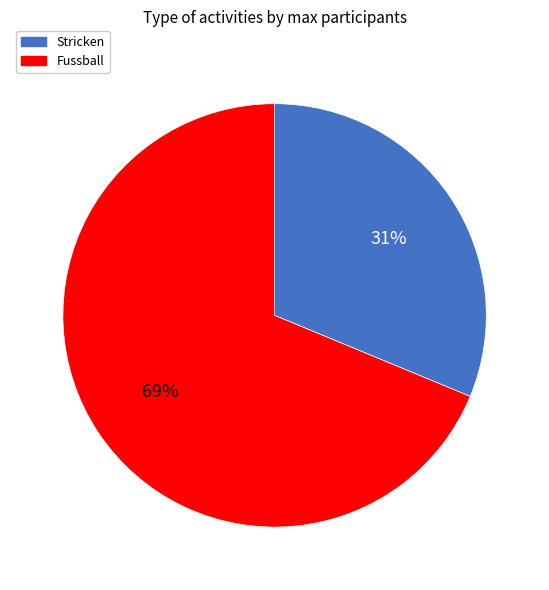

How many slices are in this pie chart?

2